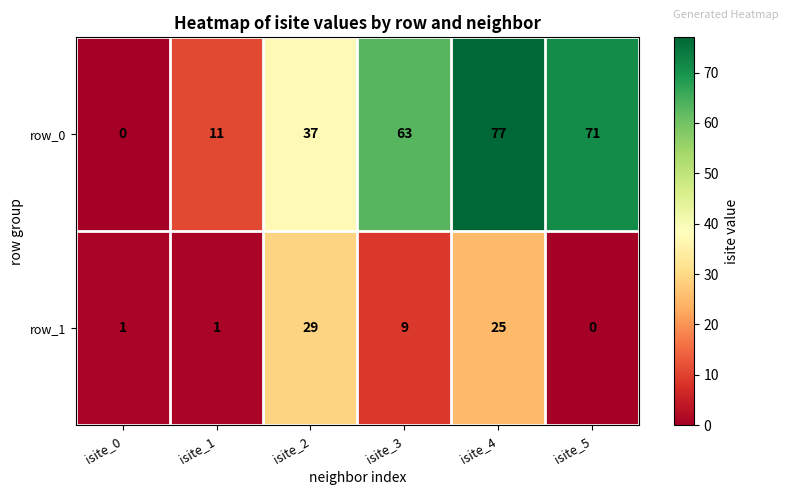

What value does the row_0 series have at isite_4, to the nearest 10?

80